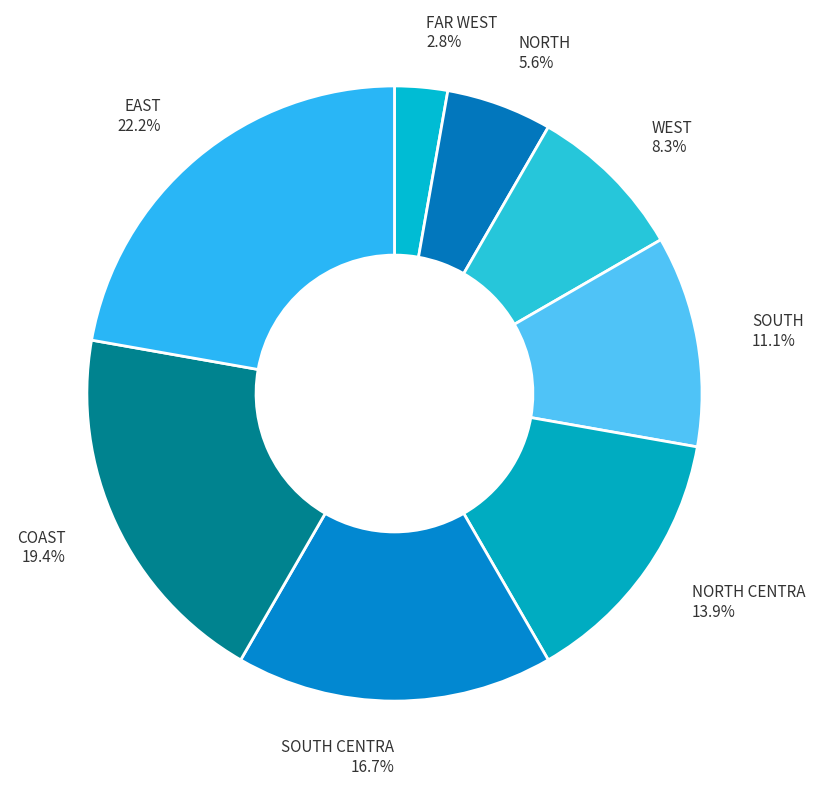

How many slices are in this pie chart?

8